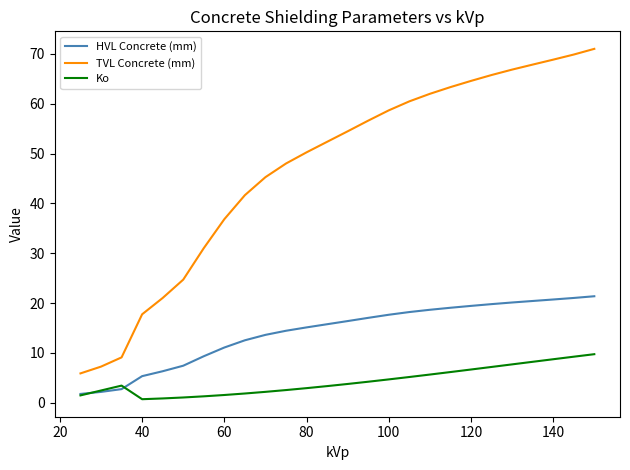

What are all the series names shown in the legend?

HVL Concrete (mm), TVL Concrete (mm), Ko